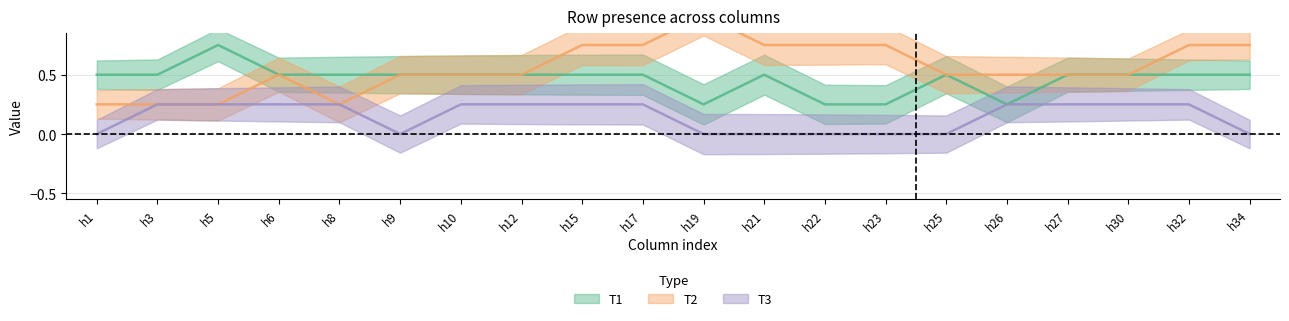

Count the T3 values in the range 0 to 1.

20